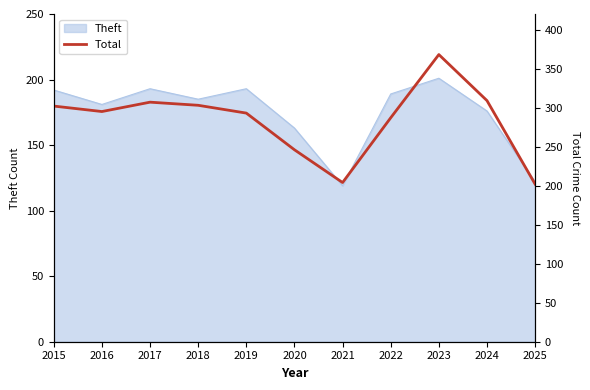

The value at 2024 is 544. True or false?

False